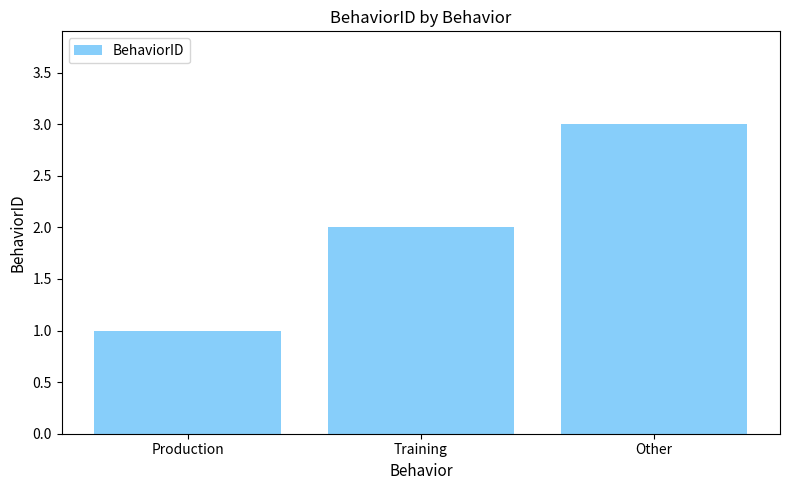

At which category does the chart reach its minimum across all series?

Production